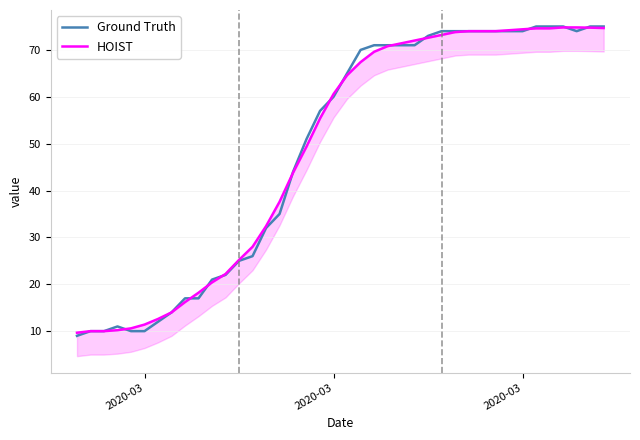

Rank the series by their average value, from highest to lowest.

HOIST, Ground Truth